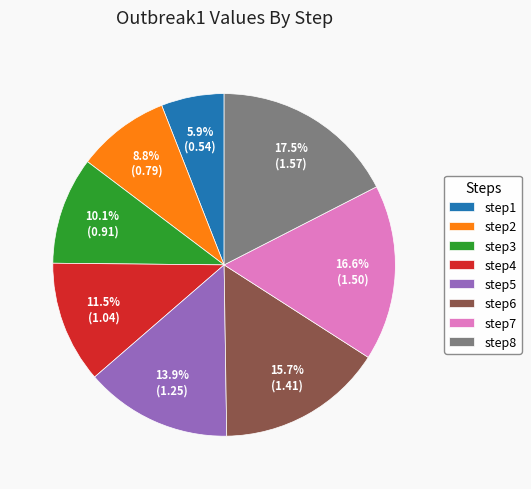

Is the sum of step2 and step6 greater than half?

No